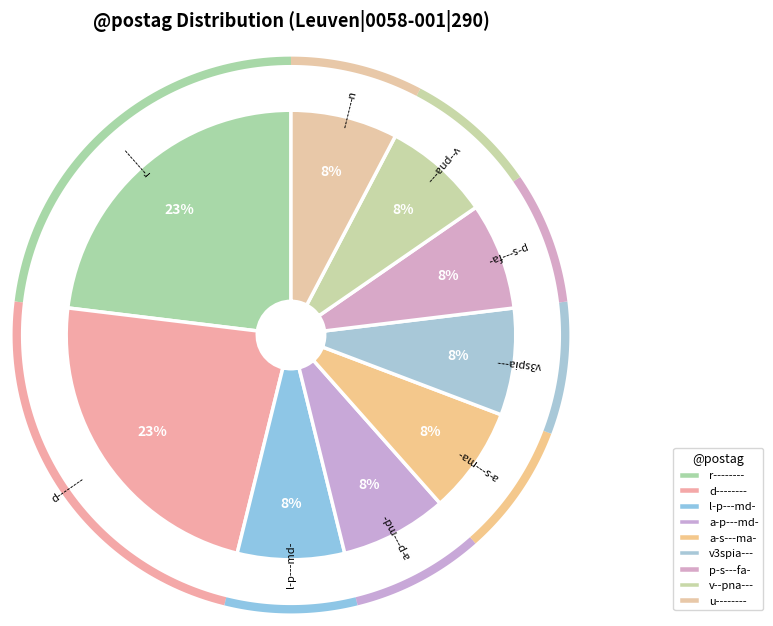

What is the ratio of the value at v3spia--- to the value at v--pna---?

1.0